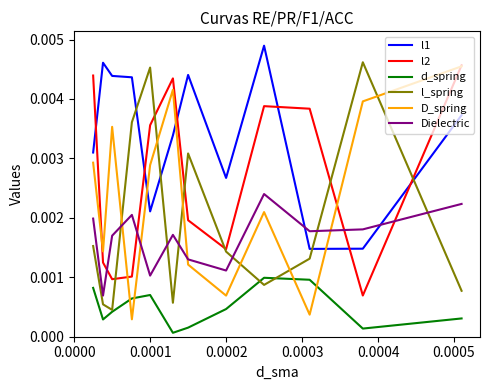

Which series has the largest total across all categories?

l1